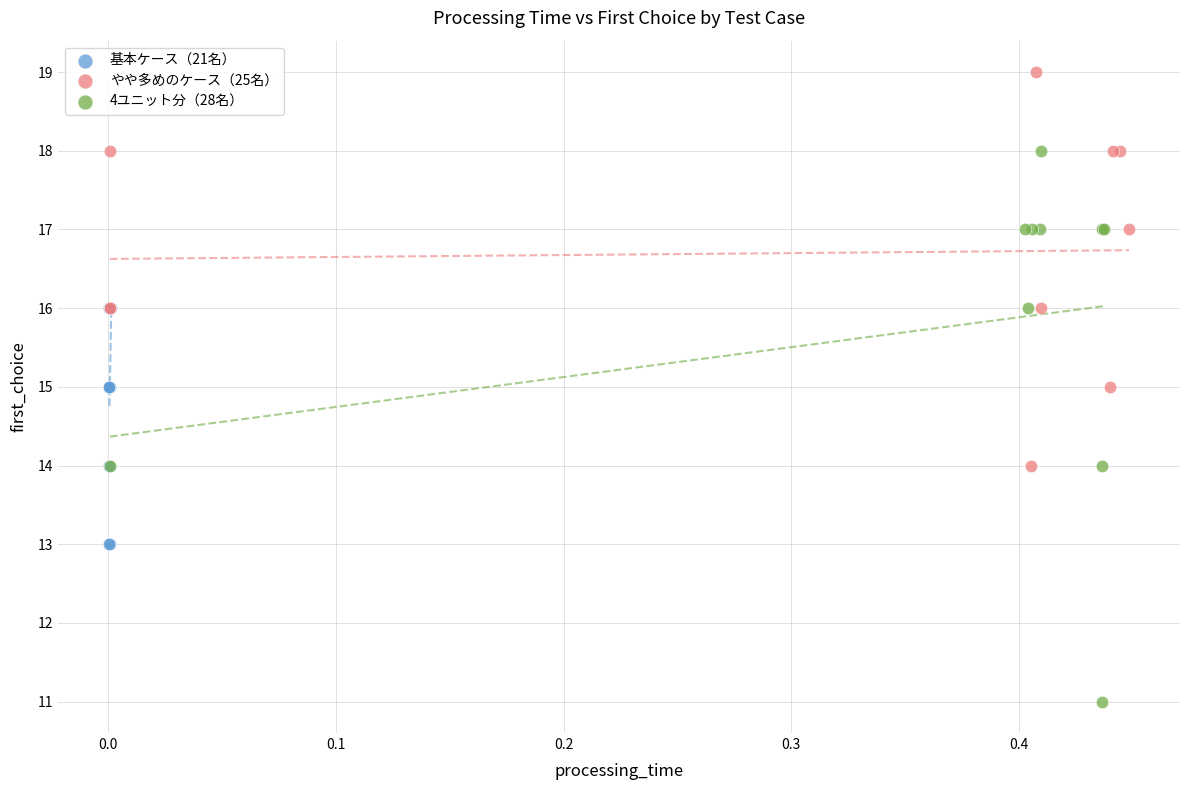

Which series contains the highest Y value?

やや多めのケース（25名）